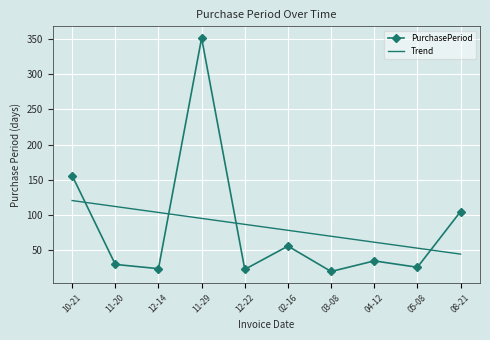

What is the total value across all series at 05-08?

79.1